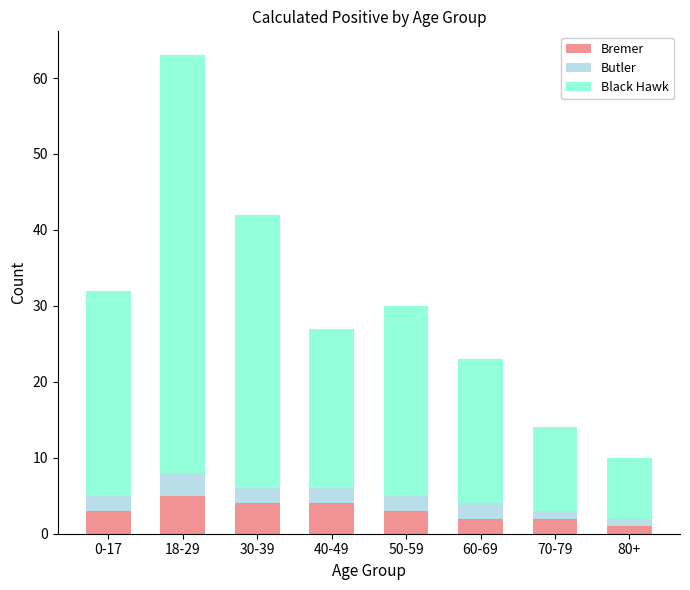

What is the maximum value for Bremer?

5